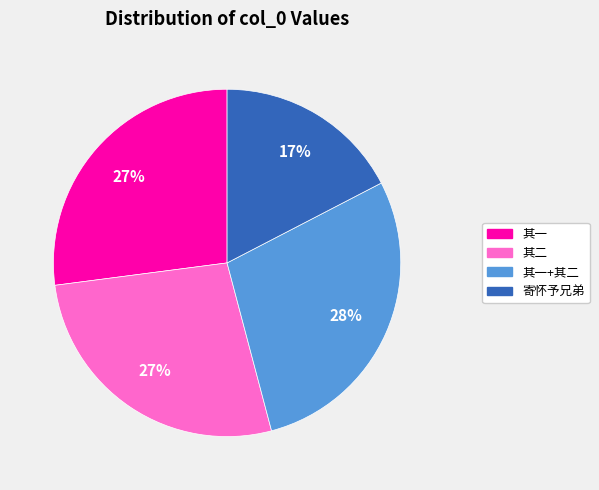

Is there any slice that represents more than half of the pie?

No